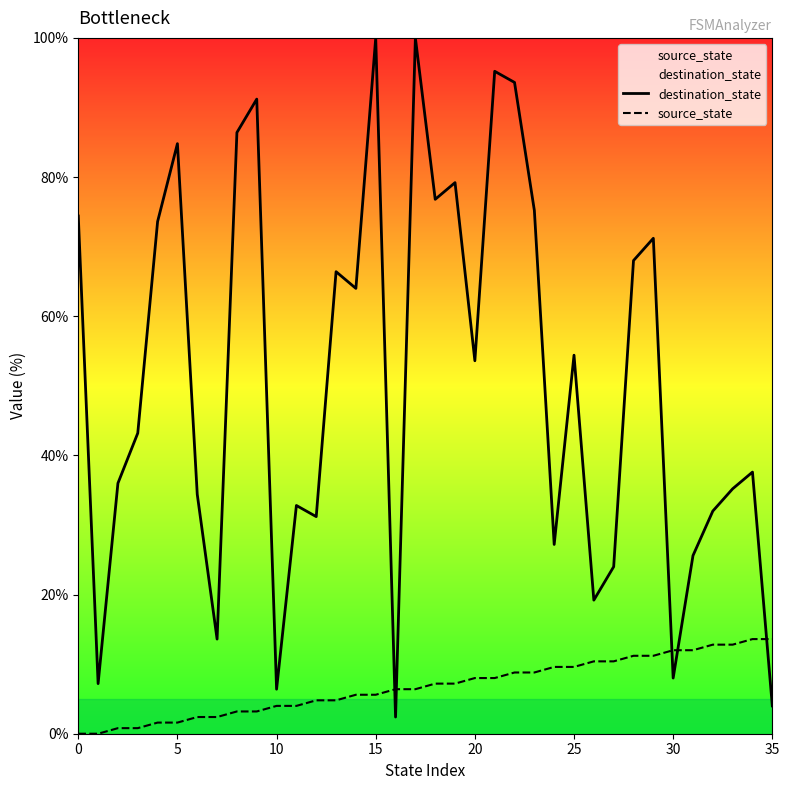

List the series in order of their peak value, lowest first.

source_state, destination_state